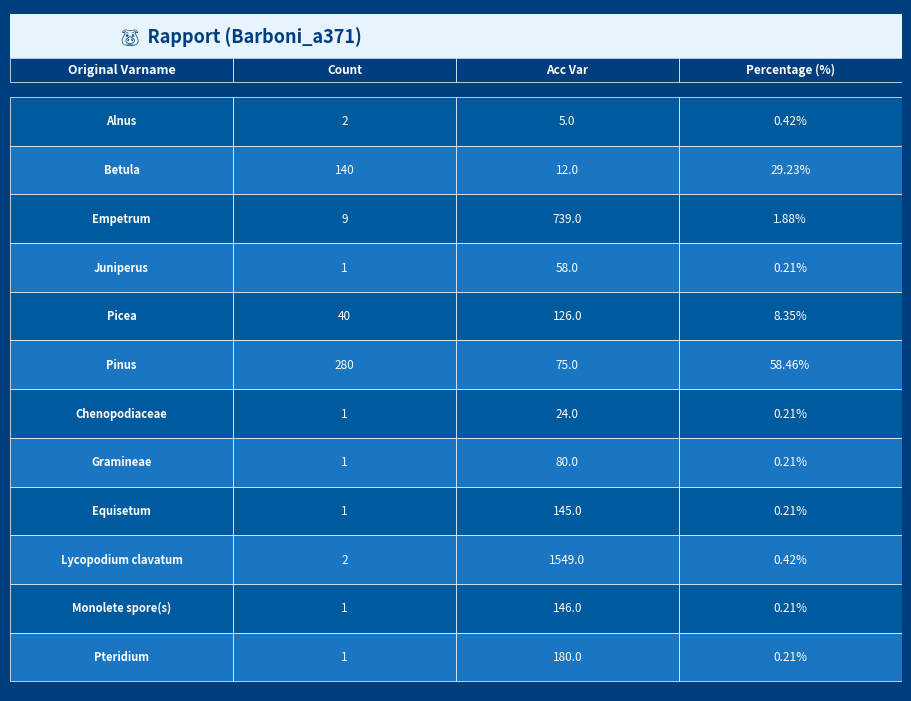

What is the average value of the Picea series?

58.1